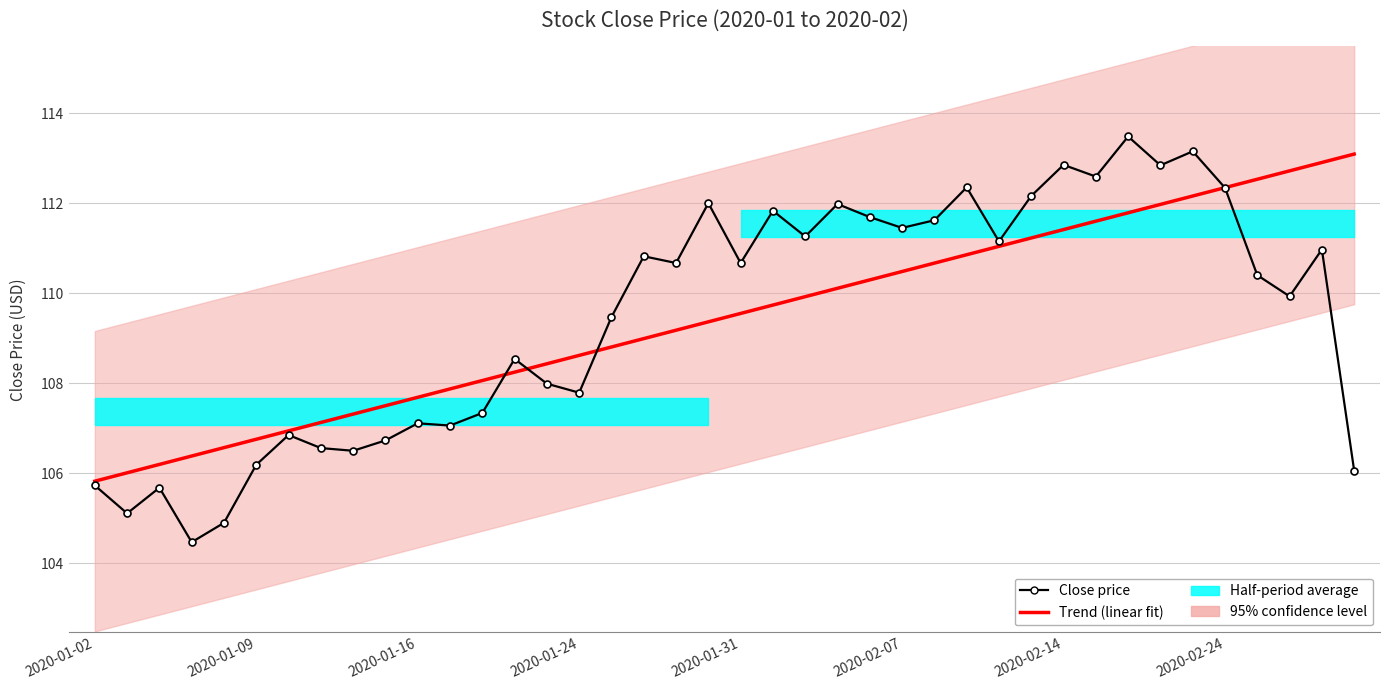

Which series has the largest total across all categories?

Close price